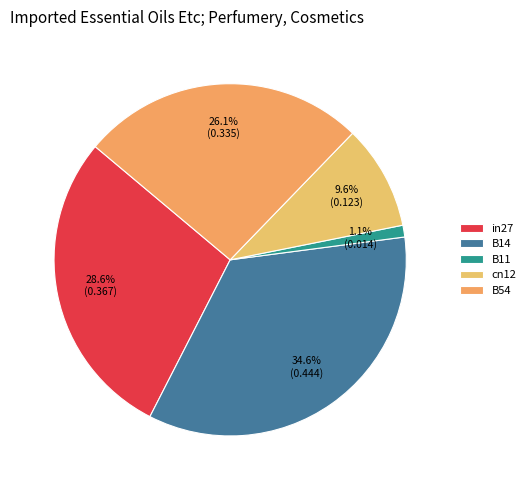

To the nearest percent, what portion does in27 represent?

29%